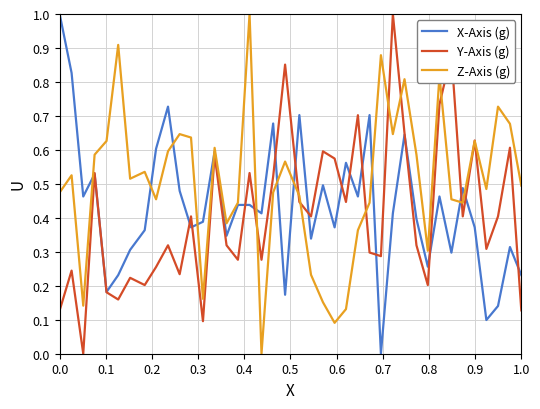

List the series in order of their overall mean, lowest first.

Y-Axis (g), X-Axis (g), Z-Axis (g)